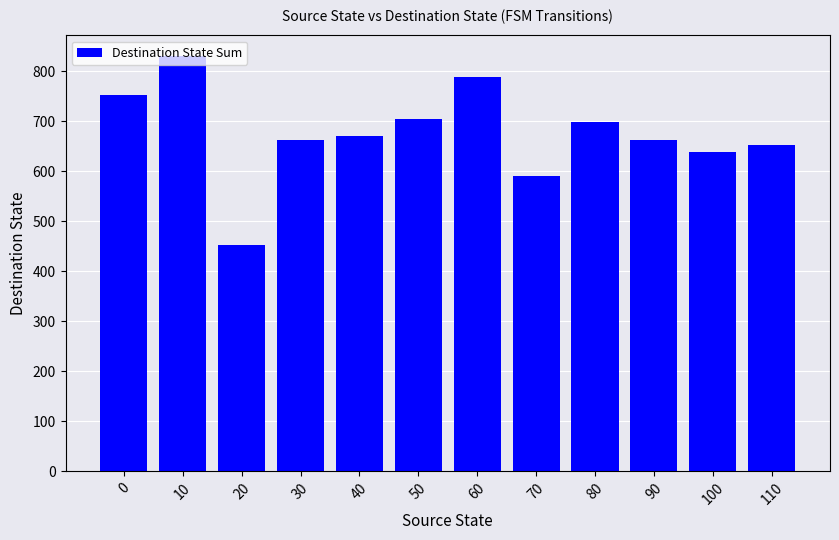

What is the ratio of the value at 0 to the value at 50?

1.1